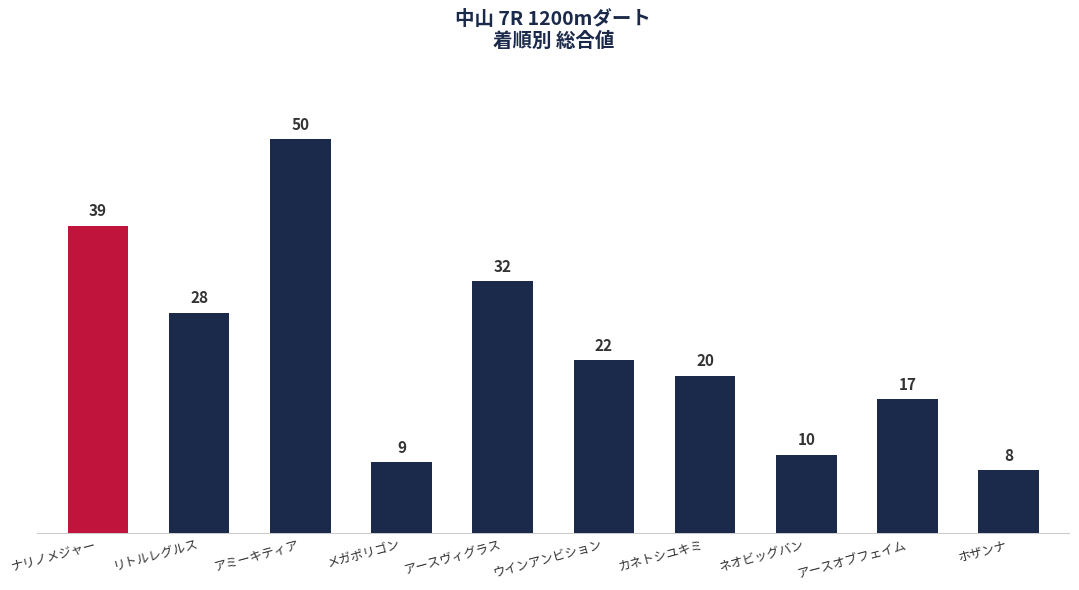

How many series are shown in this chart?

1